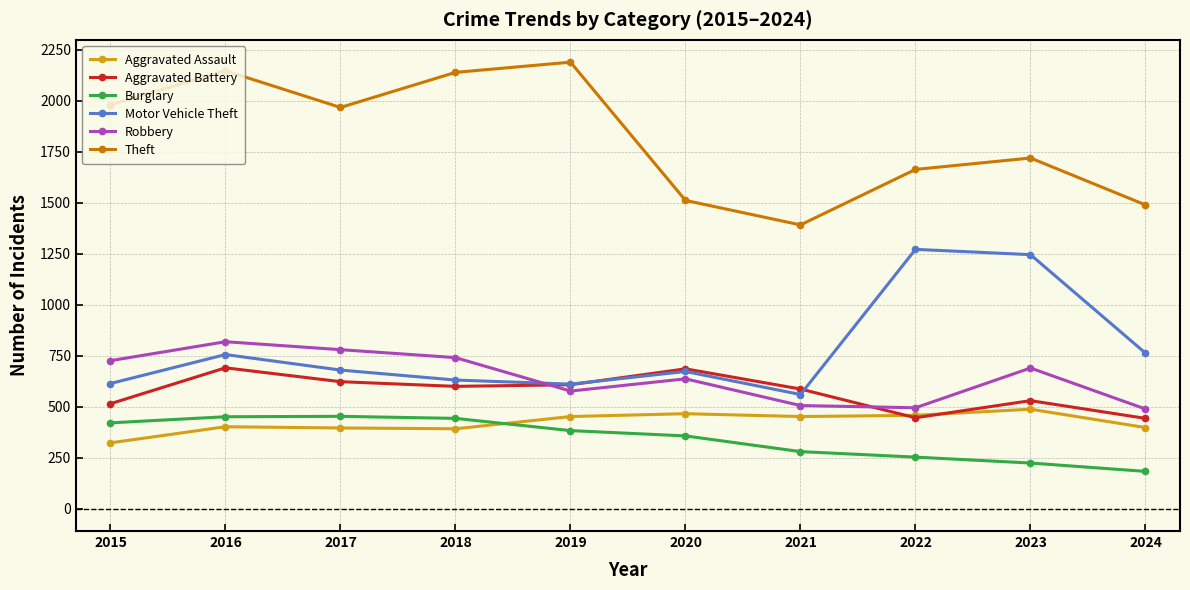

The Aggravated Assault series shows 398 at 2024. True or false?

True